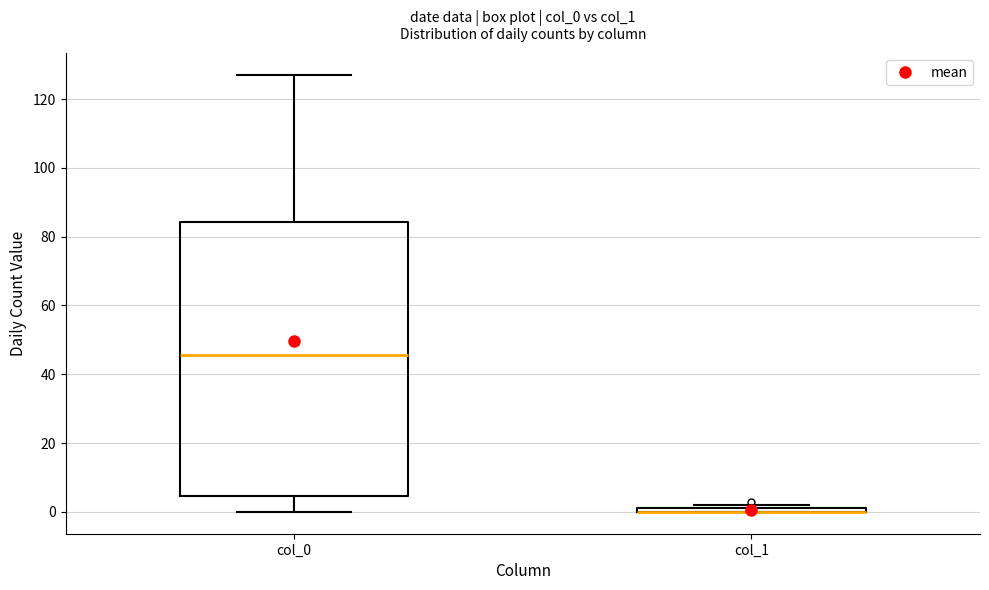

Where is the lower edge of the box for col_1 on the y-axis? The values are not printed on the chart, so give them approximately, as read against the axis.

0